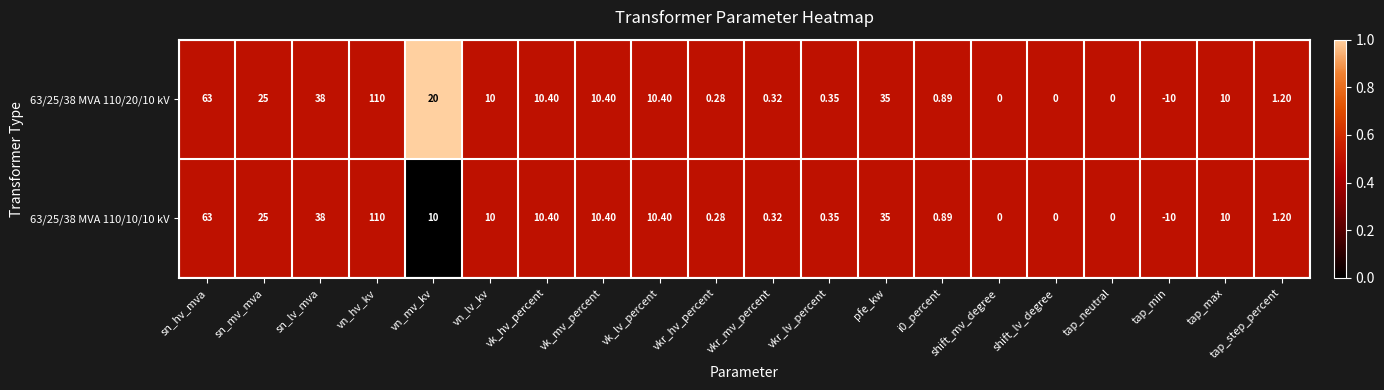

What is the maximum value shown in the chart?

110.0